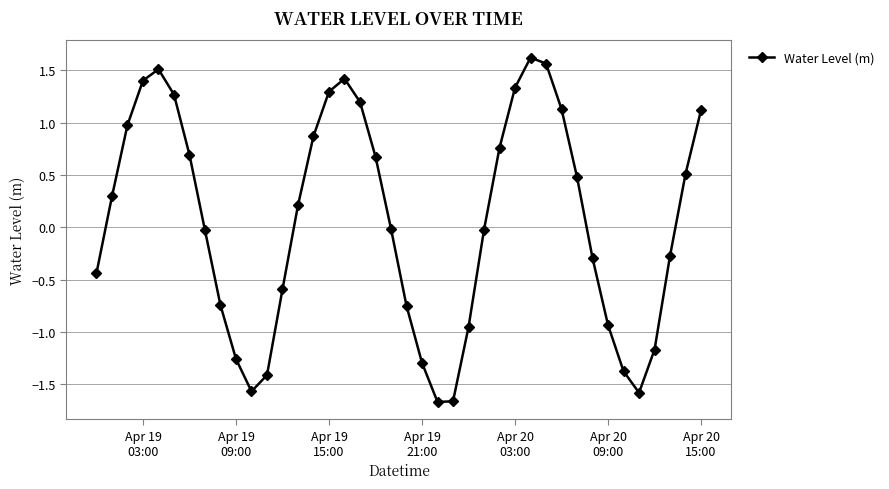

How many points are lower than both their immediate neighbors (excluding endpoints)?

3